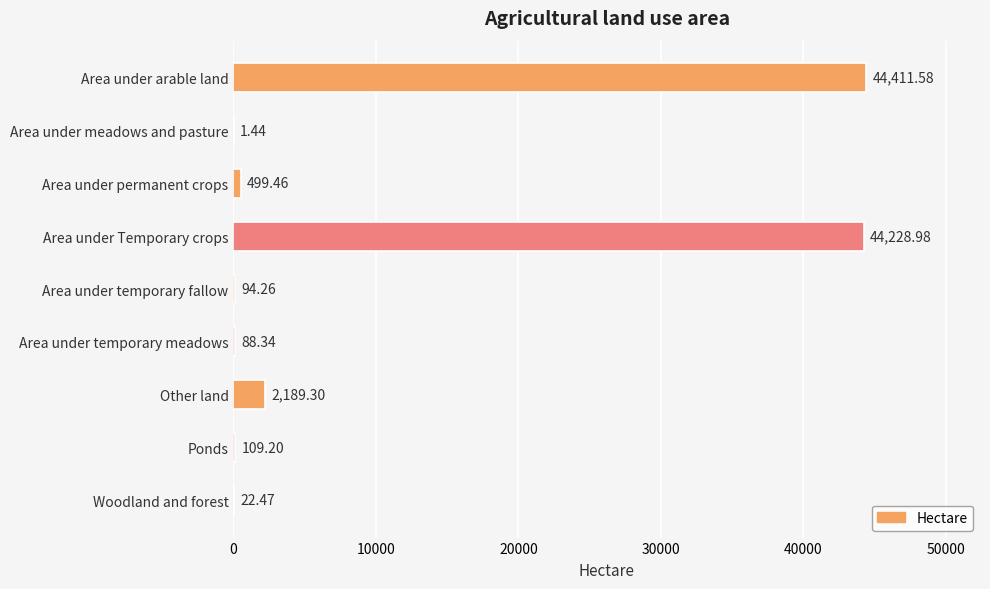

Which category has the highest value across all series?

Area under arable land